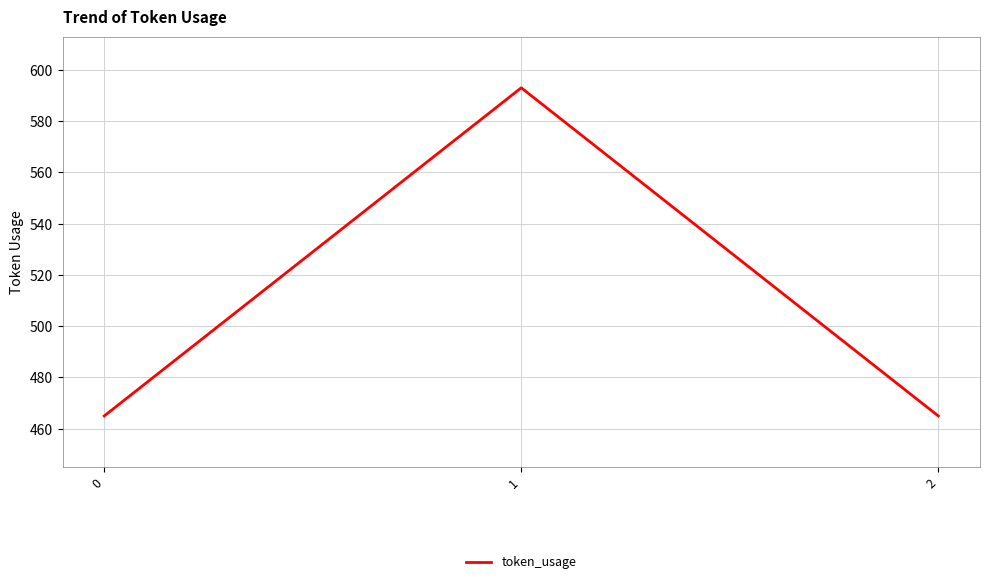

What is the ratio of the value at 2 to the value at 1?

0.8